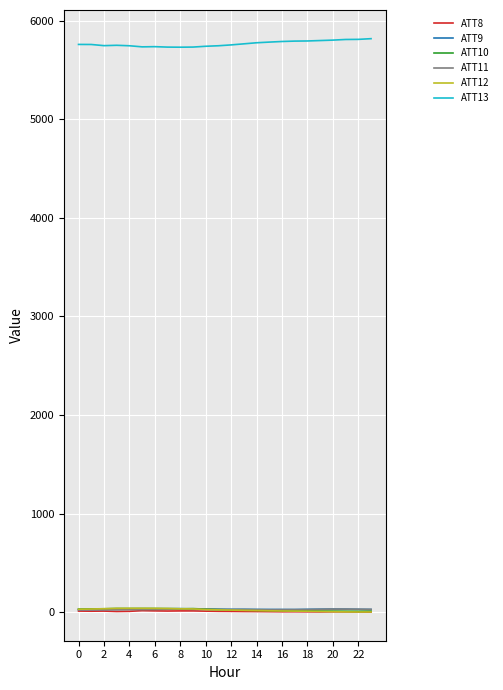

What is the greatest value displayed?

5818.5